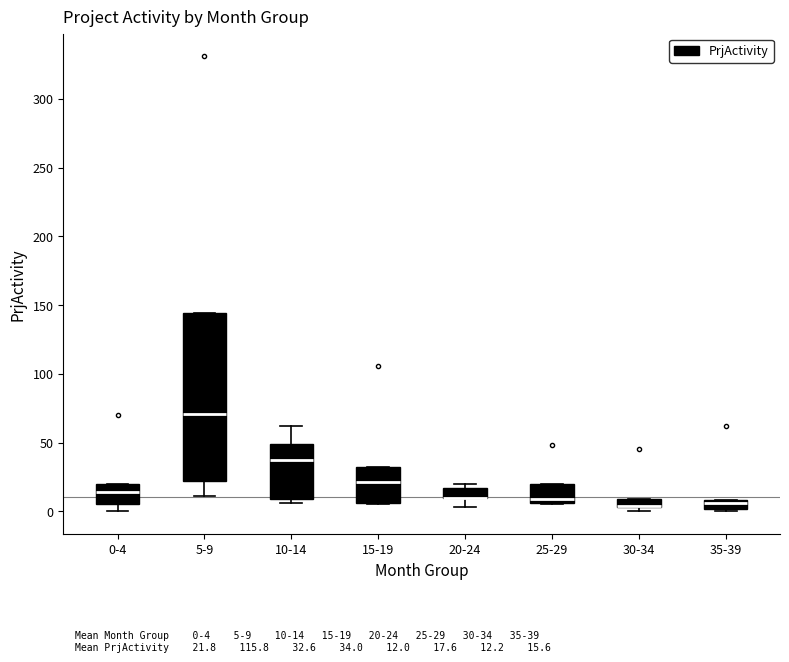

Comparing the boxes themselves (not the whiskers), which one is the tallest?

5-9